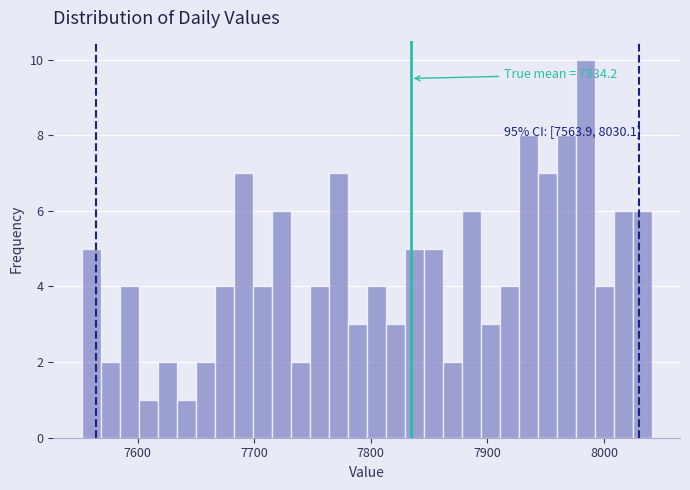

Around what value on the x-axis is the tallest bar? Give the approximate position of its centre, as read against the axis.

7980